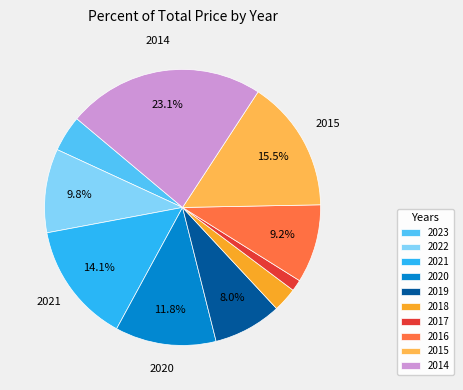

To the nearest percent, what percentage of the pie is 2023?

4%